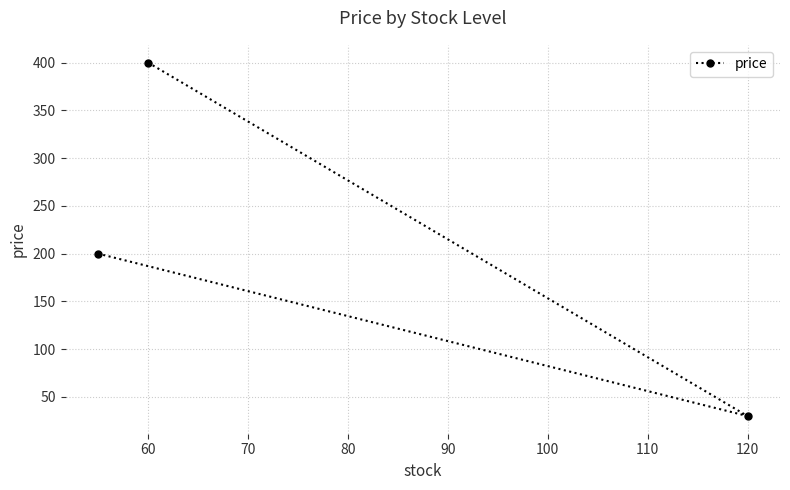

What is the change in value from 60 to 120?

-370.0